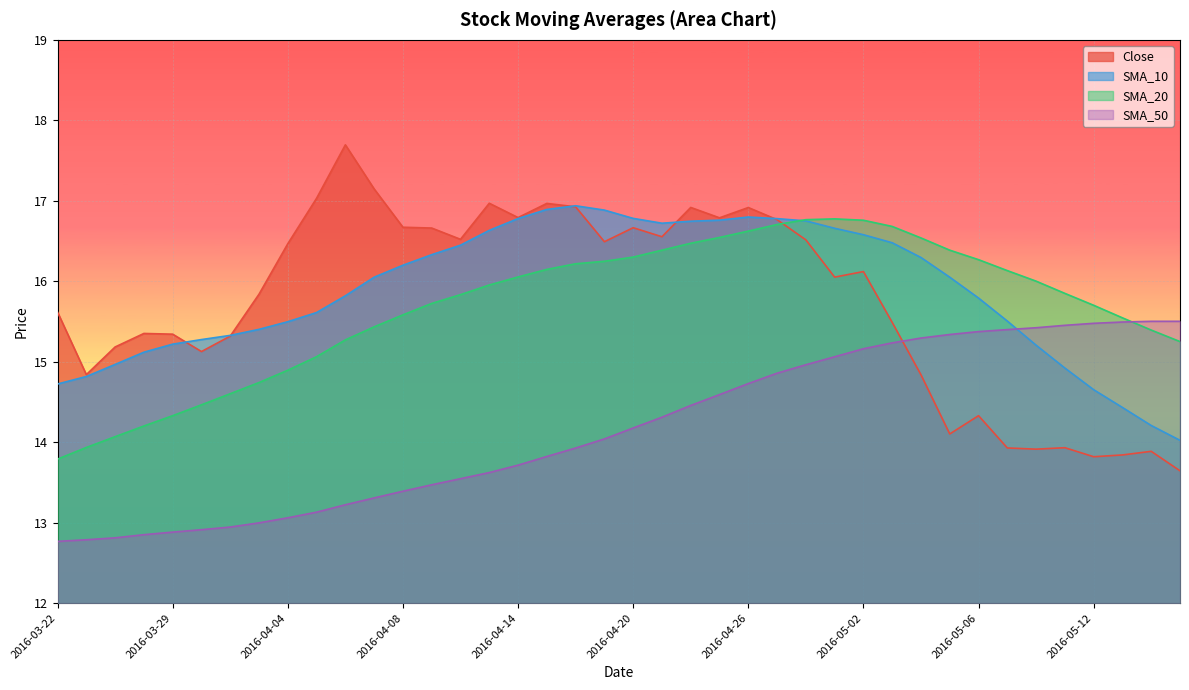

In SMA_10, how many points are lower than both neighbors (excluding endpoints)?

1